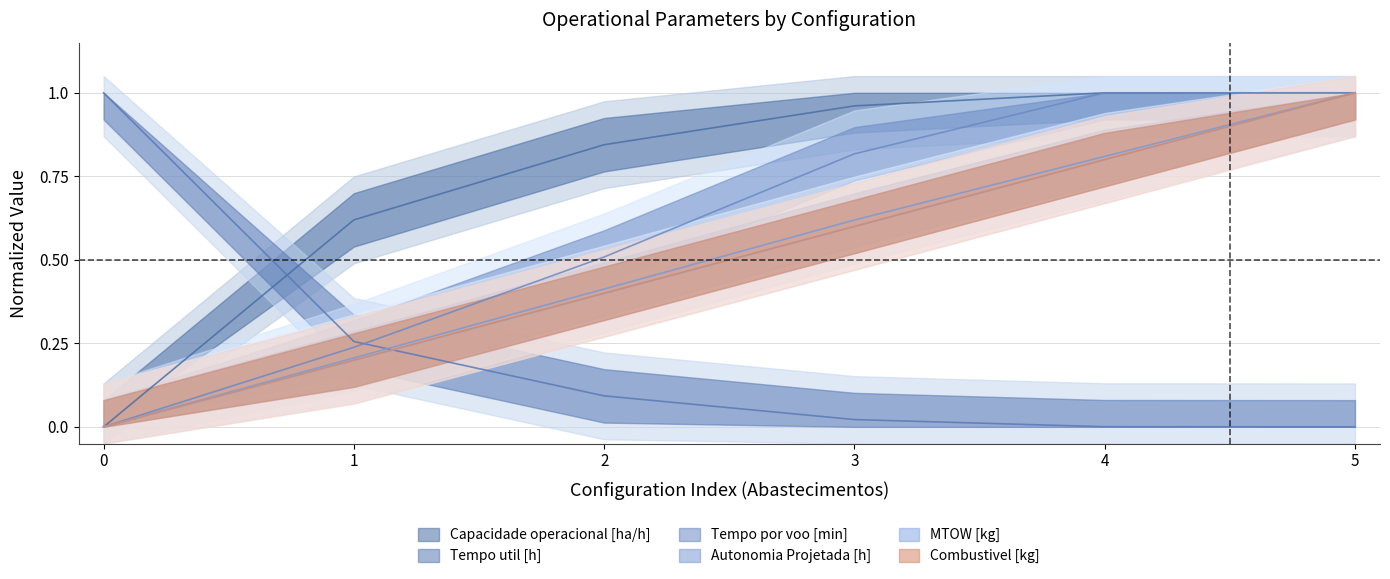

List the series in order of their peak value, lowest first.

Capacidade operacional [ha/h], Tempo util [h], Tempo por voo [min], Autonomia Projetada [h], MTOW [kg], Combustivel [kg]